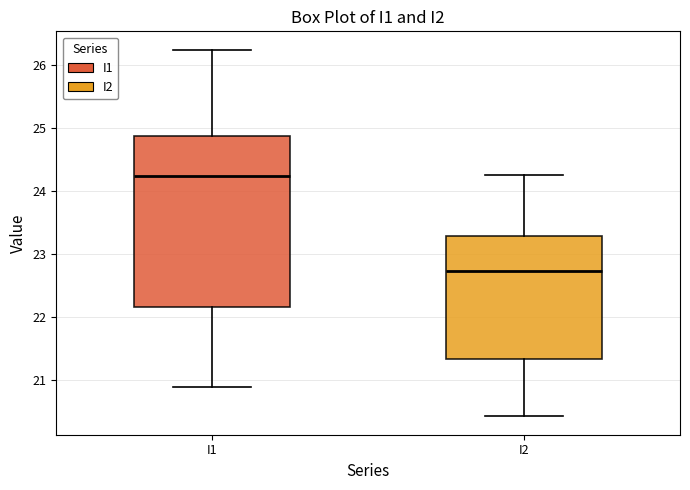

Reading left to right, transcribe this box plot: for each box, give where its median line is, the range the box spans, and where its two whiskers end, as read against the y-axis. The values are not printed on the chart, so give them approximately, as read against the axis.

I1: median 24.2, box 22.2 to 24.9, whiskers 20.9 to 26.2
I2: median 22.7, box 21.3 to 23.3, whiskers 20.4 to 24.3